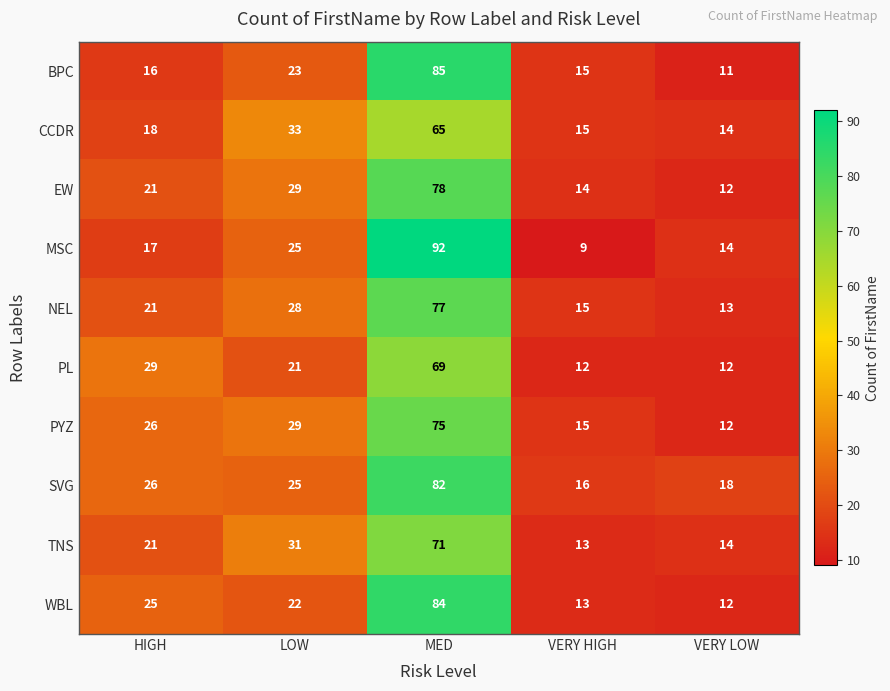

What is the difference between the maximum and minimum values in the PYZ series?

63